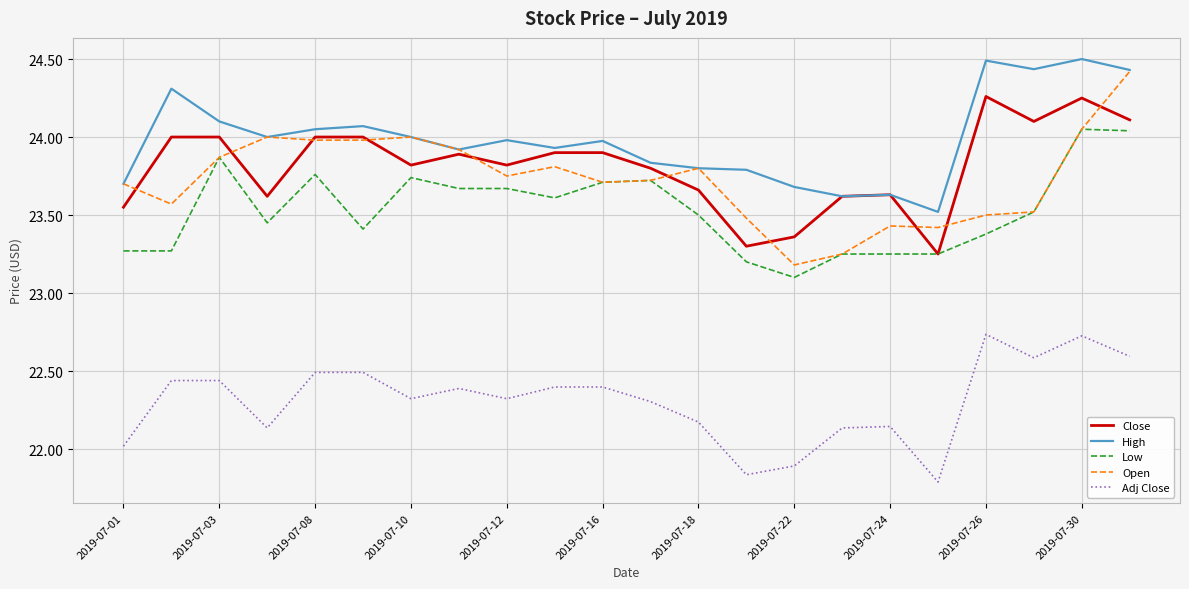

Which series has the largest total across all categories?

High